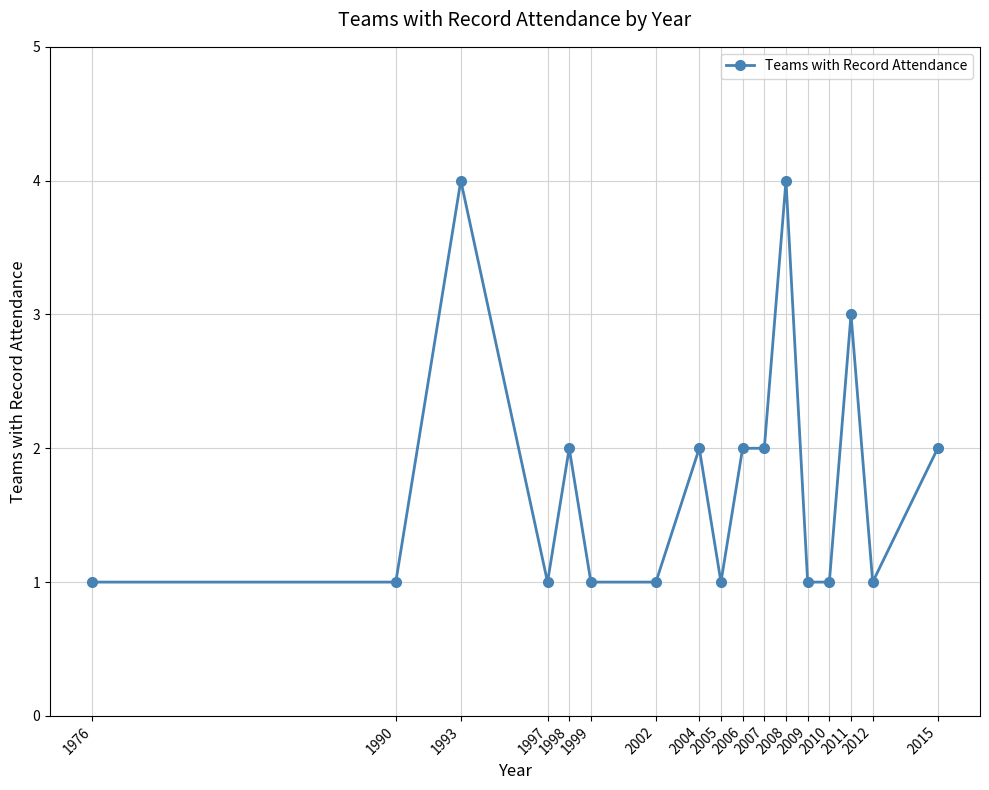

Count the values in the range 1 to 2.

14